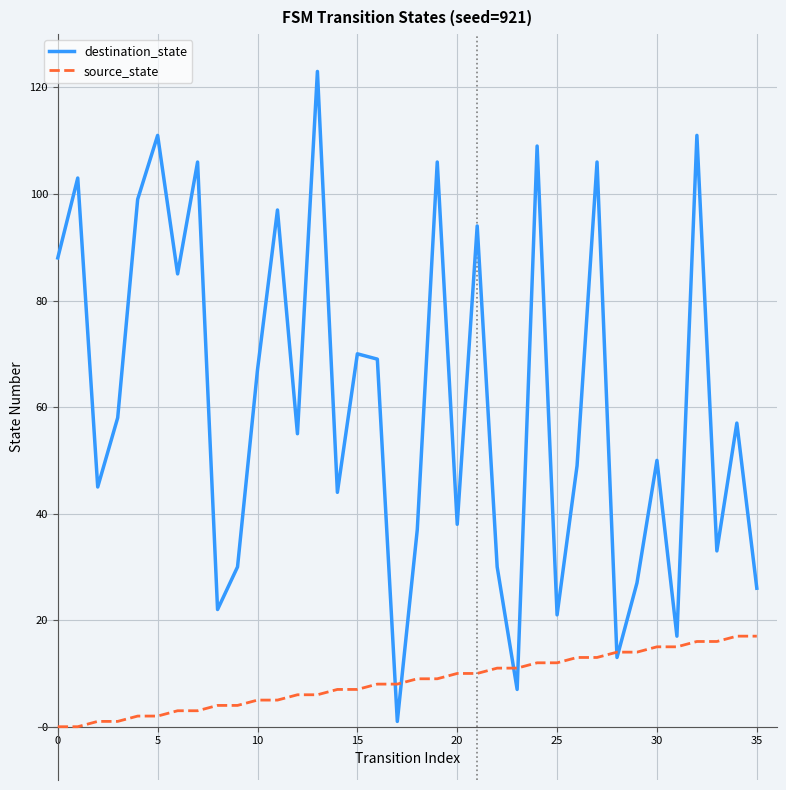

Which series has the widest spread of values?

destination_state